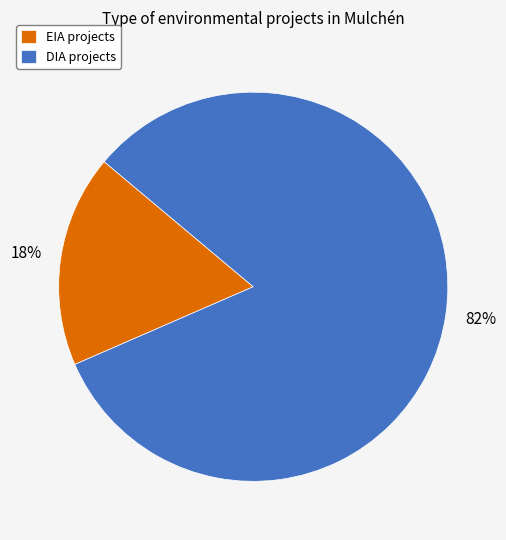

Is there any slice that represents more than half of the pie?

Yes